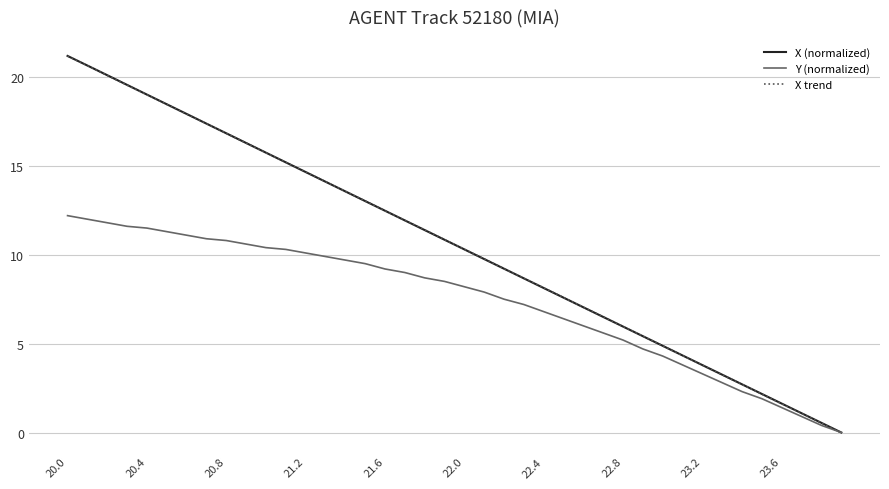

Which series has the widest spread of values?

X trend